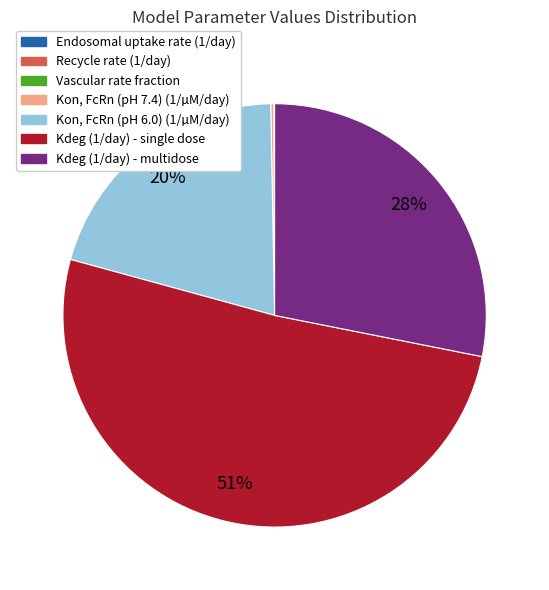

The Kon, FcRn (pH 6.0) (1/µM/day) slice represents 32% of the pie. True or false?

False